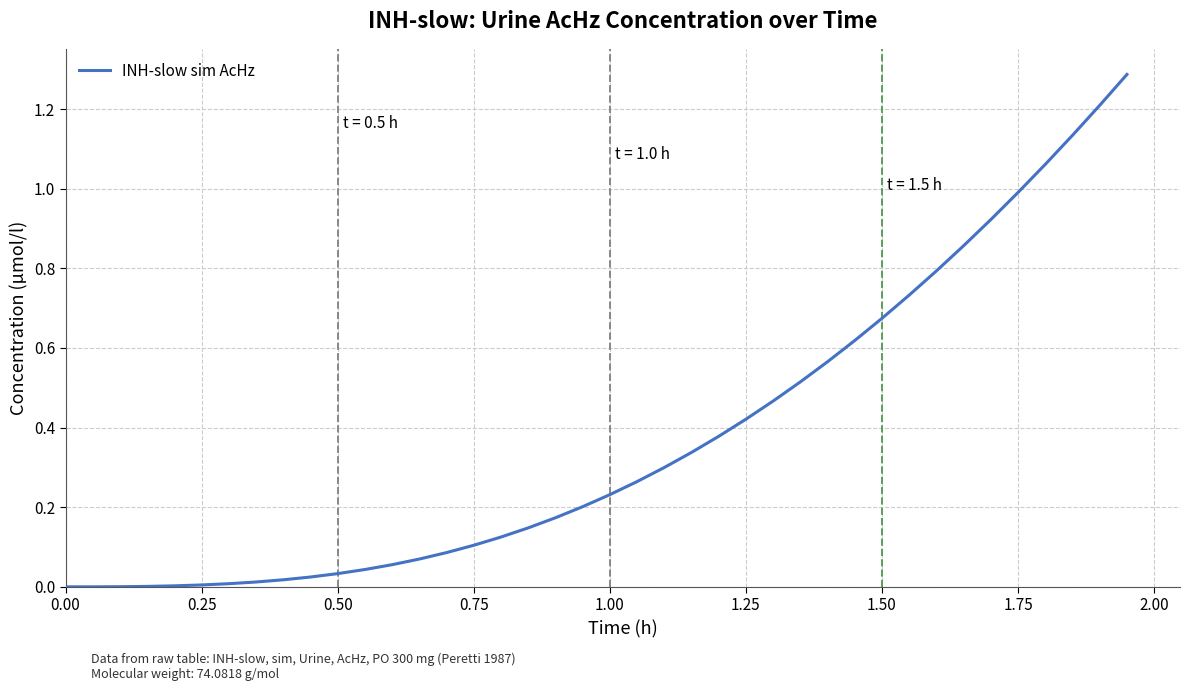

What is the difference between the maximum and minimum values?

1.3